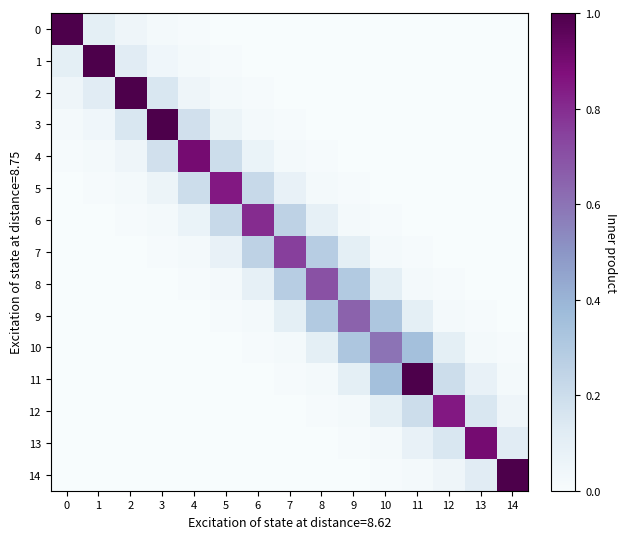

At how many categories does at least one series exceed 0?

15